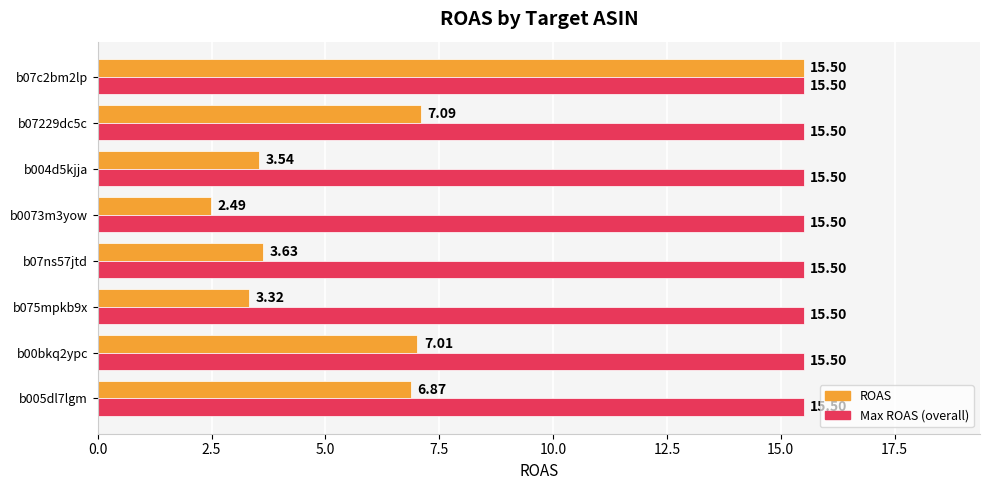

What is the spread (max minus min) of values at b07229dc5c?

8.4